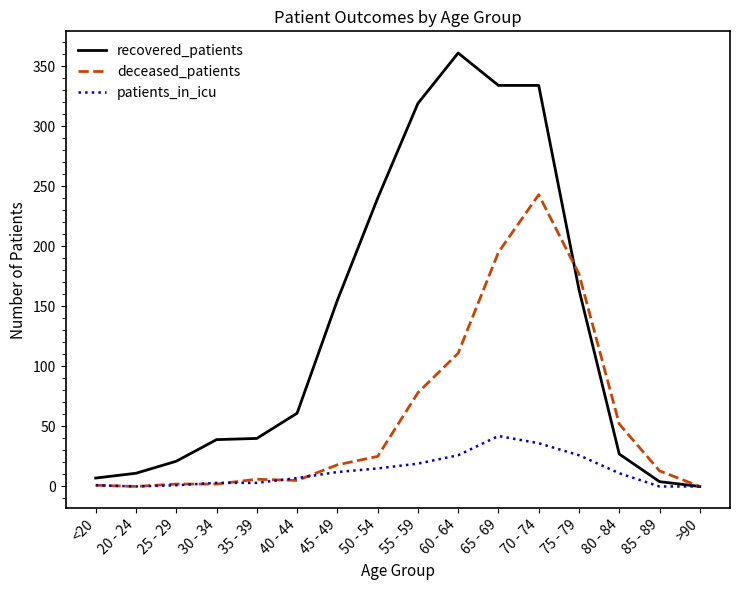

At which label is deceased_patients closest to 121?

60 - 64